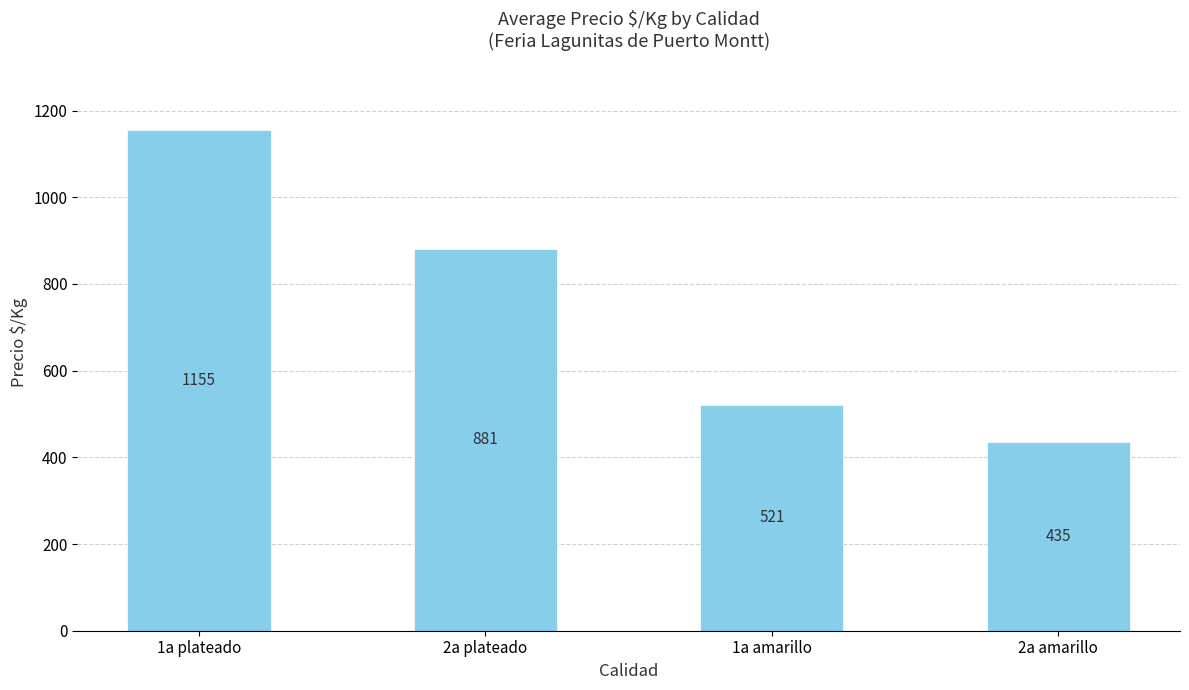

What is the difference between the second highest and second lowest values?

360